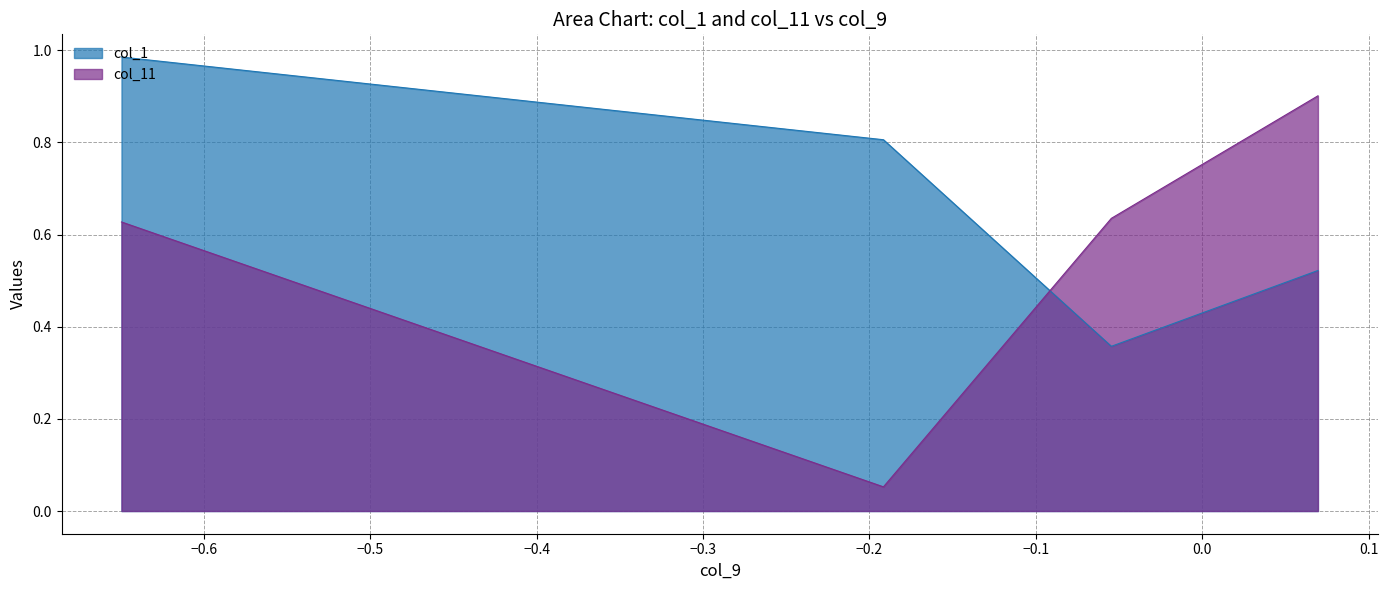

True or false: col_1 and col_11 intersect in this chart.

True